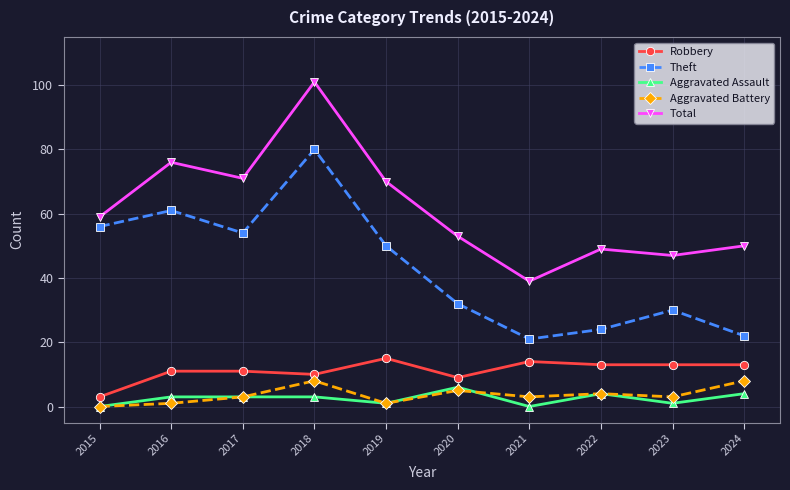

Which category has the highest value across all series?

2018